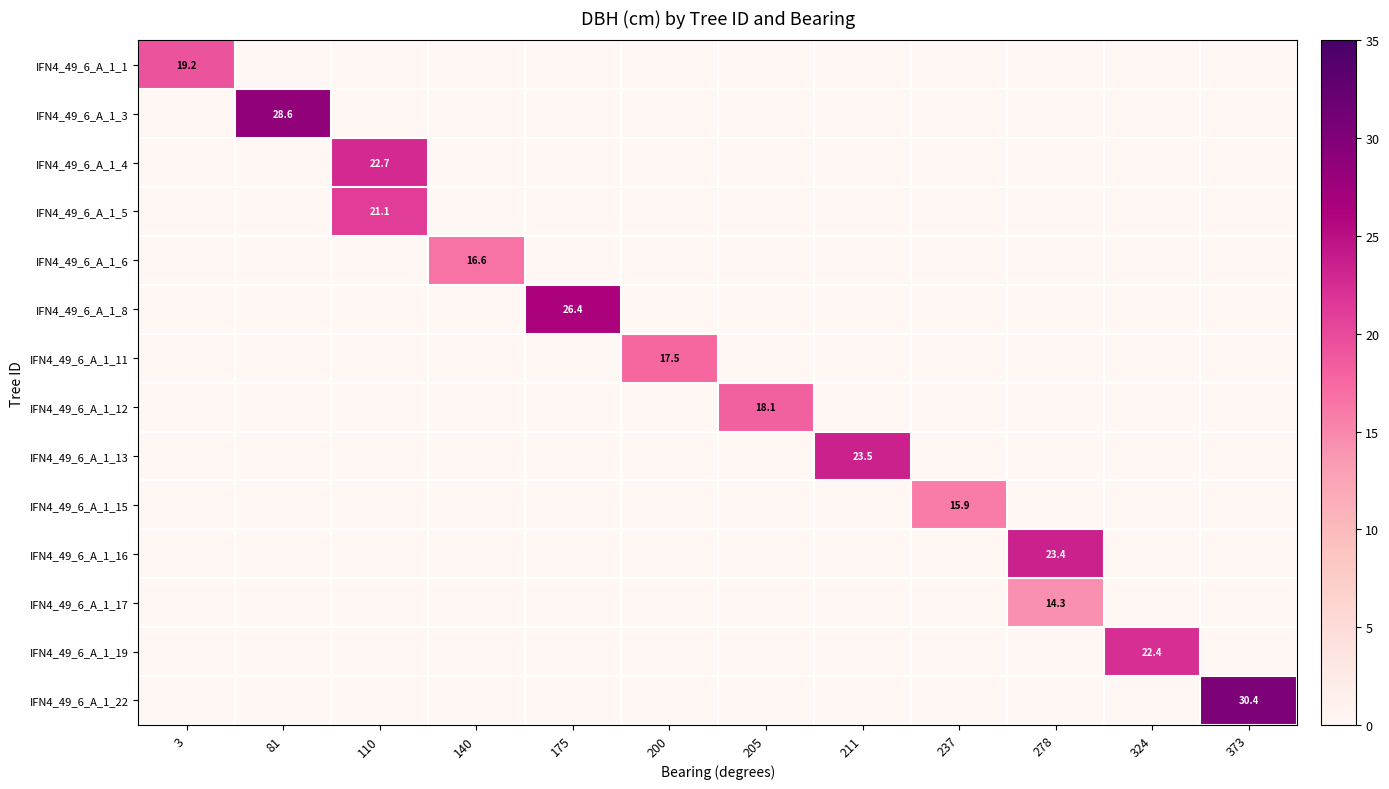

Between 278 and 3, which is larger?

3